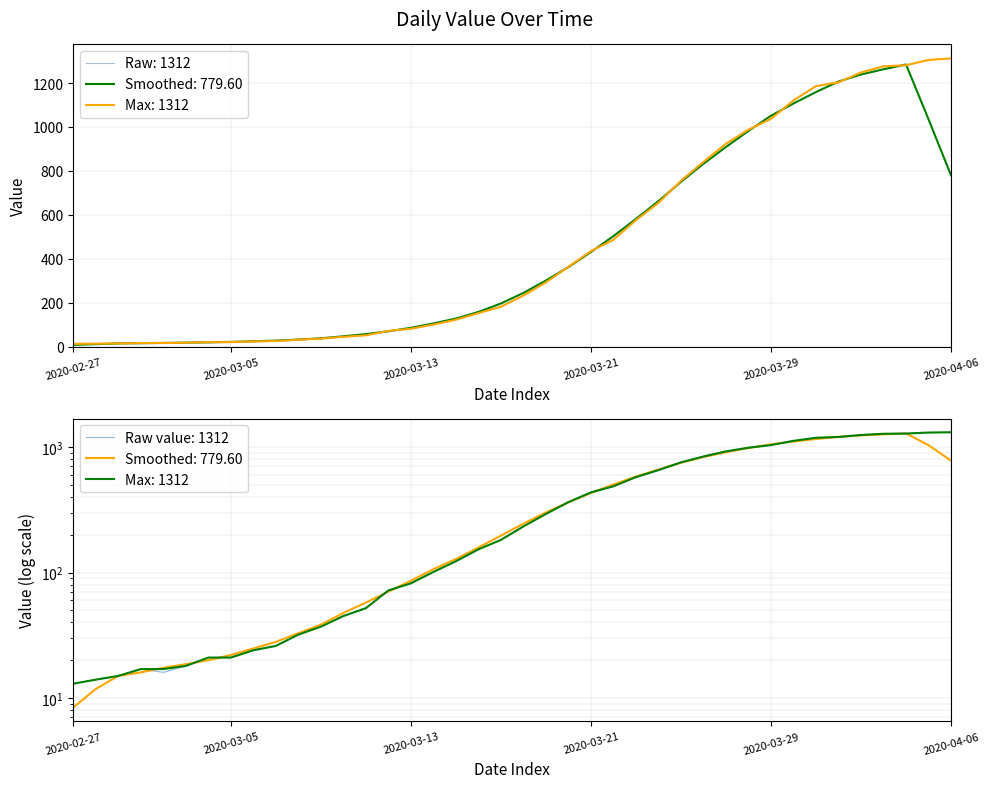

What is the difference between the values at 2020-03-18 and 2020-03-11?

181